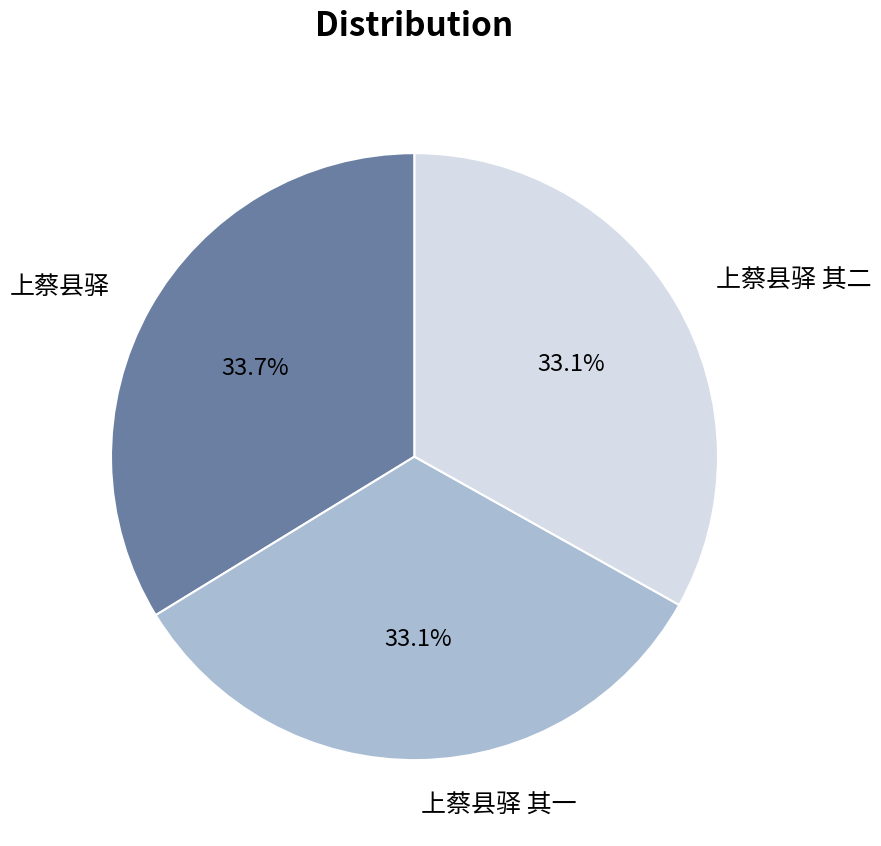

What is the ratio of the value at 上蔡县驿 其二 to the value at 上蔡县驿 其一?

1.0